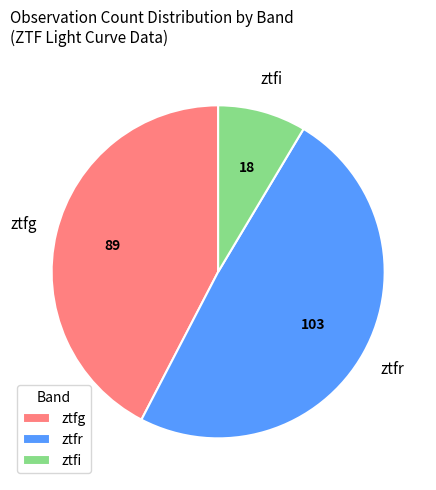

Approximately how many times larger is the value at ztfr compared to ztfg?

1.2